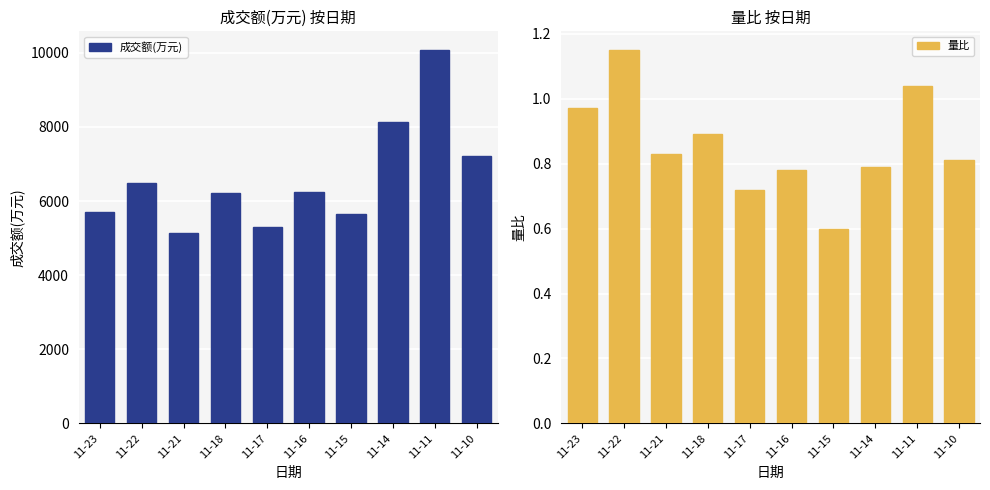

Which series has the widest spread of values?

成交额(万元)